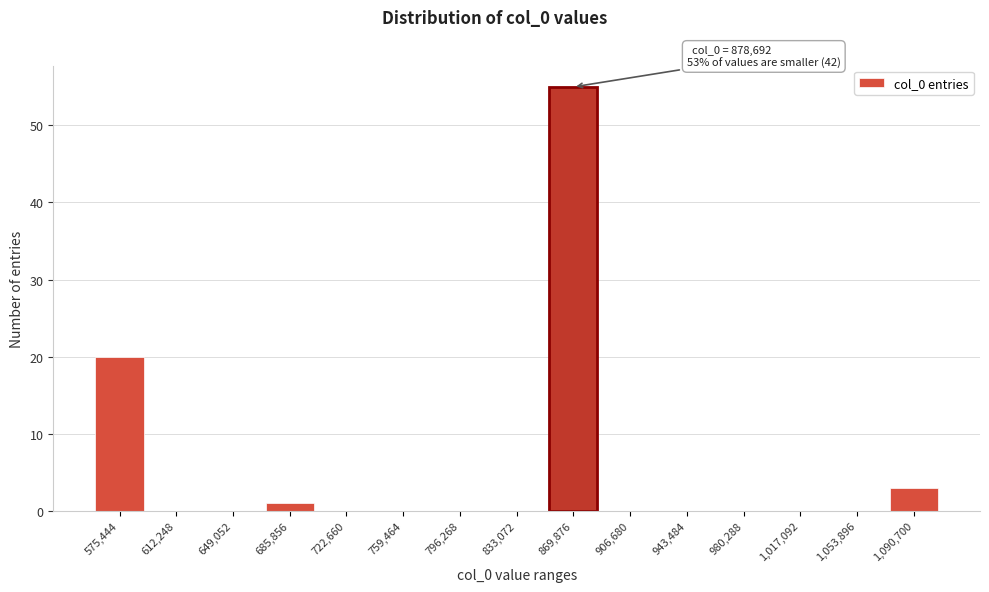

Reading left to right, list all the values displayed in this chart.

575,444=20	612,248=0	649,052=0	685,856=1	722,660=0	759,464=0	796,268=0	833,072=0	869,876=55	906,680=0	943,484=0	980,288=0	1,017,092=0	1,053,896=0	1,090,700=3